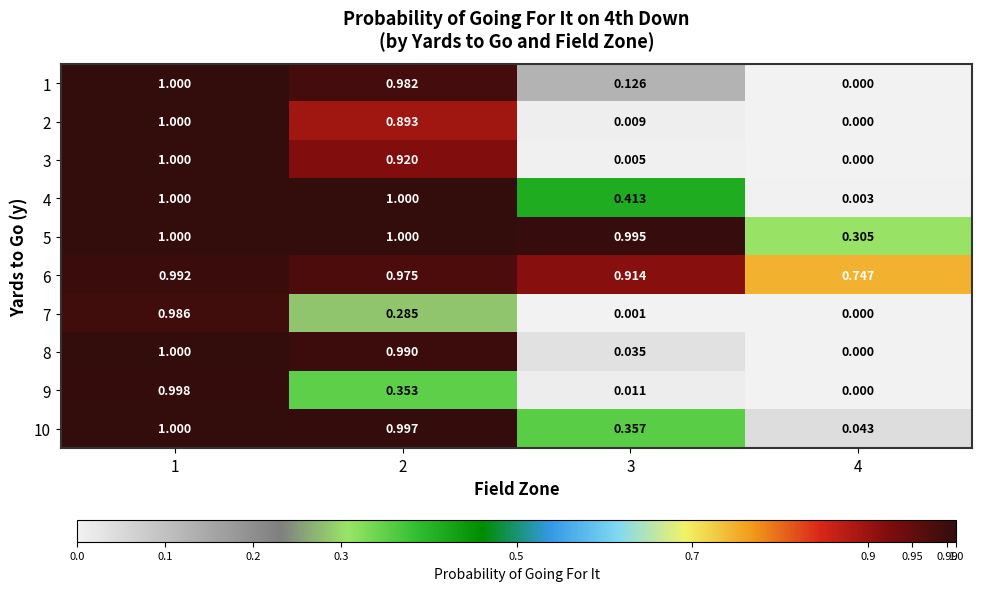

Is the value of 1 at 3 greater than the value of 6 at 4?

No